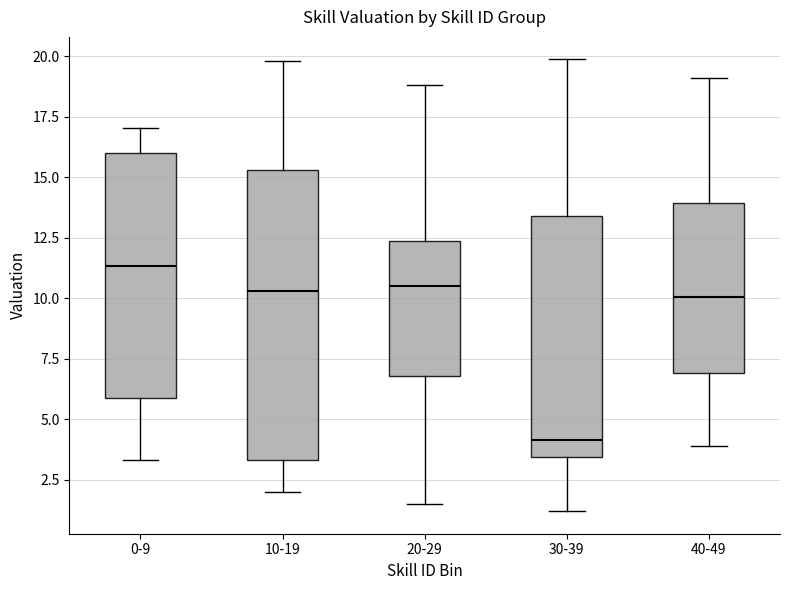

Where is the lower edge of the box for 30-39 on the y-axis? The values are not printed on the chart, so give them approximately, as read against the axis.

3.5